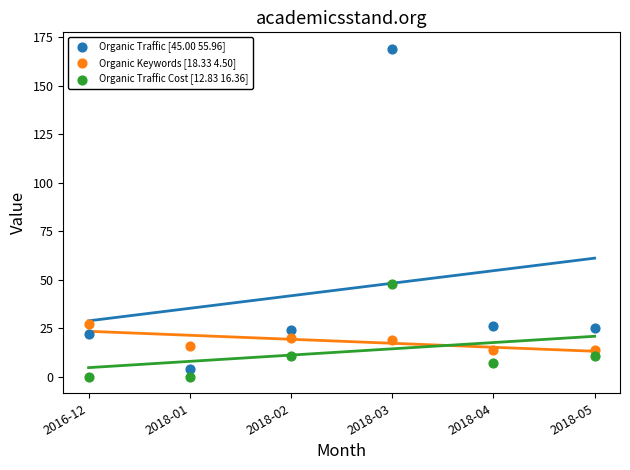

Which series has the widest spread of Y values?

Organic Traffic [45.00 55.96]